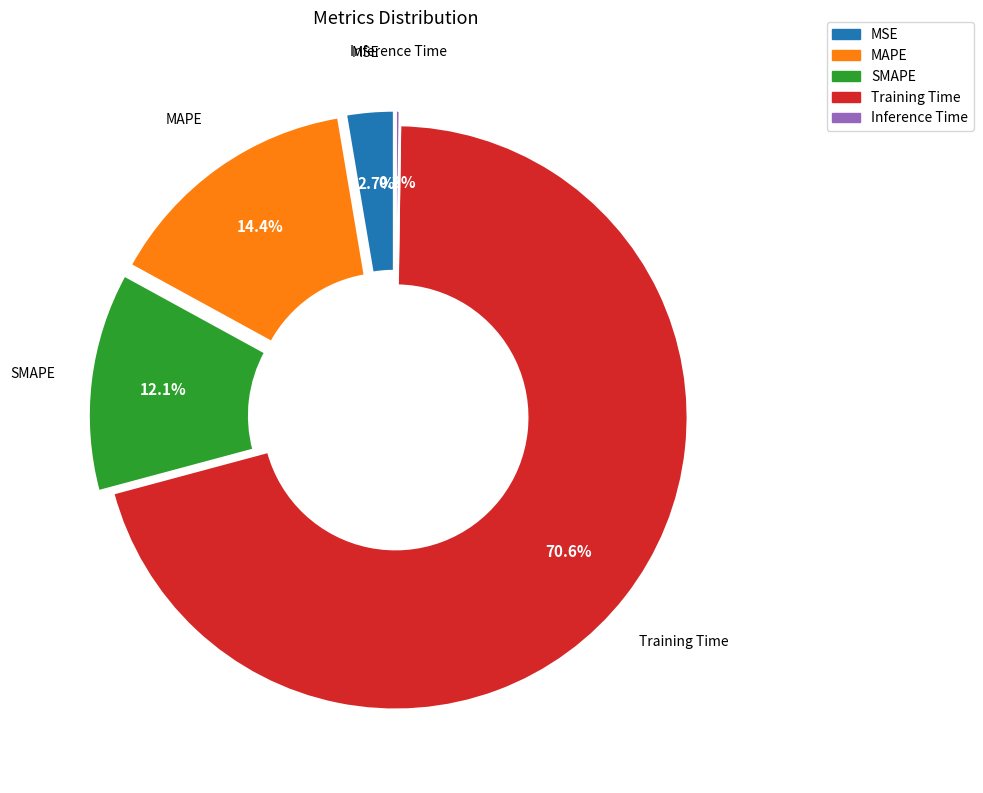

What is the majority slice?

Training Time